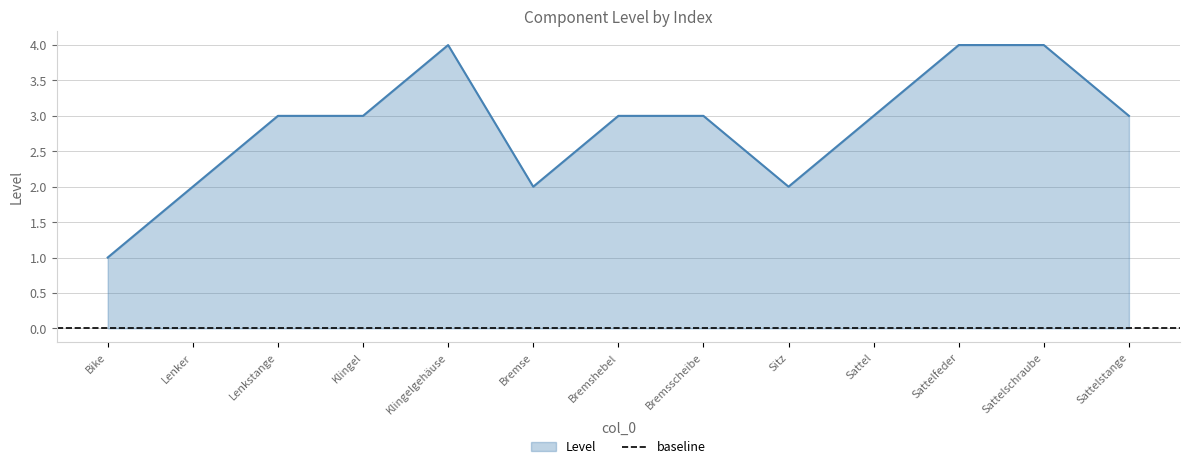

How many values are between 2 and 3?

9